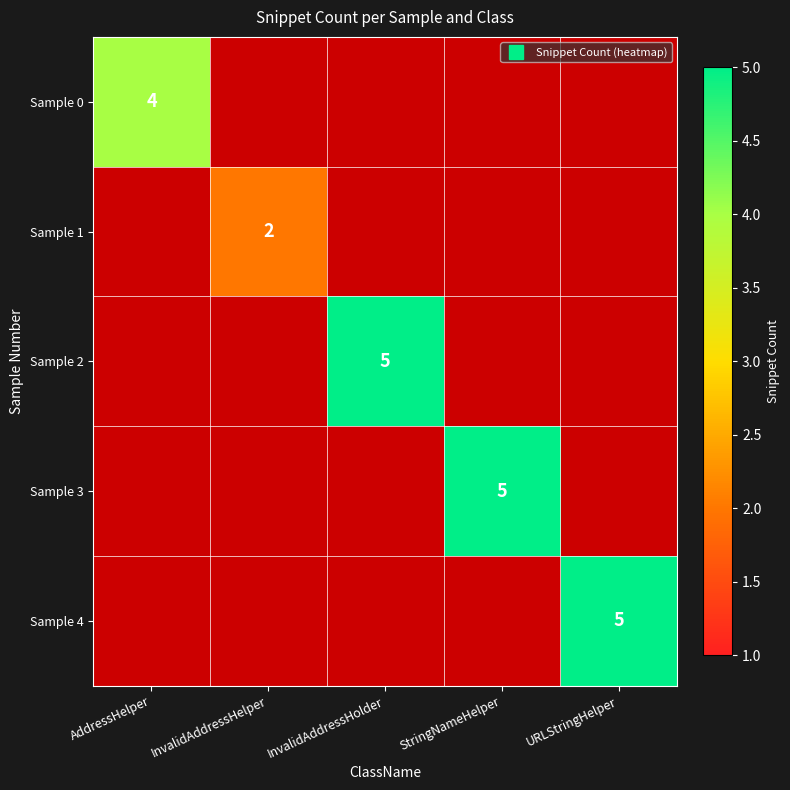

What is the maximum value shown in the chart?

5.0